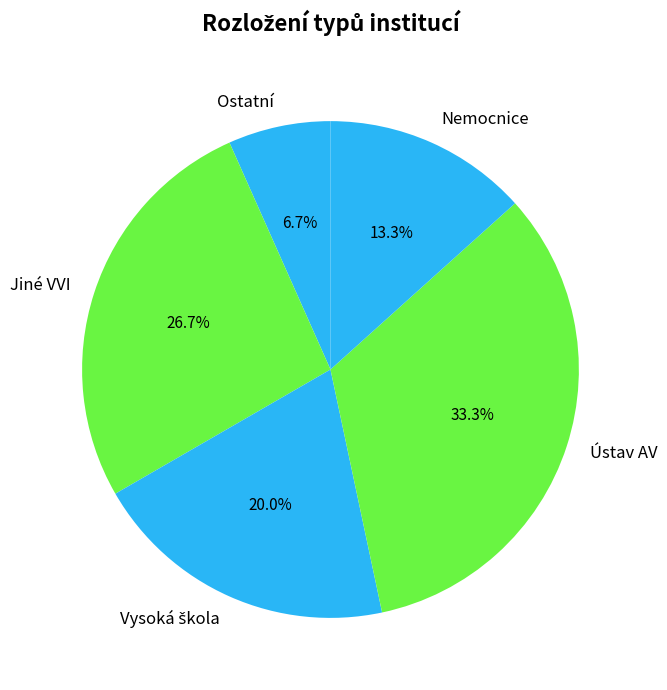

Approximately how many times larger is the value at Jiné VVI compared to Ústav AV?

0.8